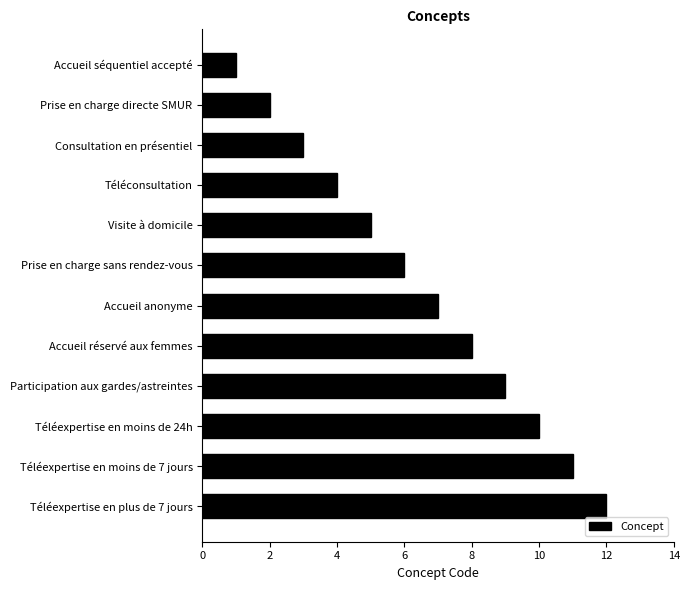

List the labels in order of value, largest first.

Téléexpertise en plus de 7 jours, Téléexpertise en moins de 7 jours, Téléexpertise en moins de 24h, Participation aux gardes/astreintes, Accueil réservé aux femmes, Accueil anonyme, Prise en charge sans rendez-vous, Visite à domicile, Téléconsultation, Consultation en présentiel, Prise en charge directe SMUR, Accueil séquentiel accepté